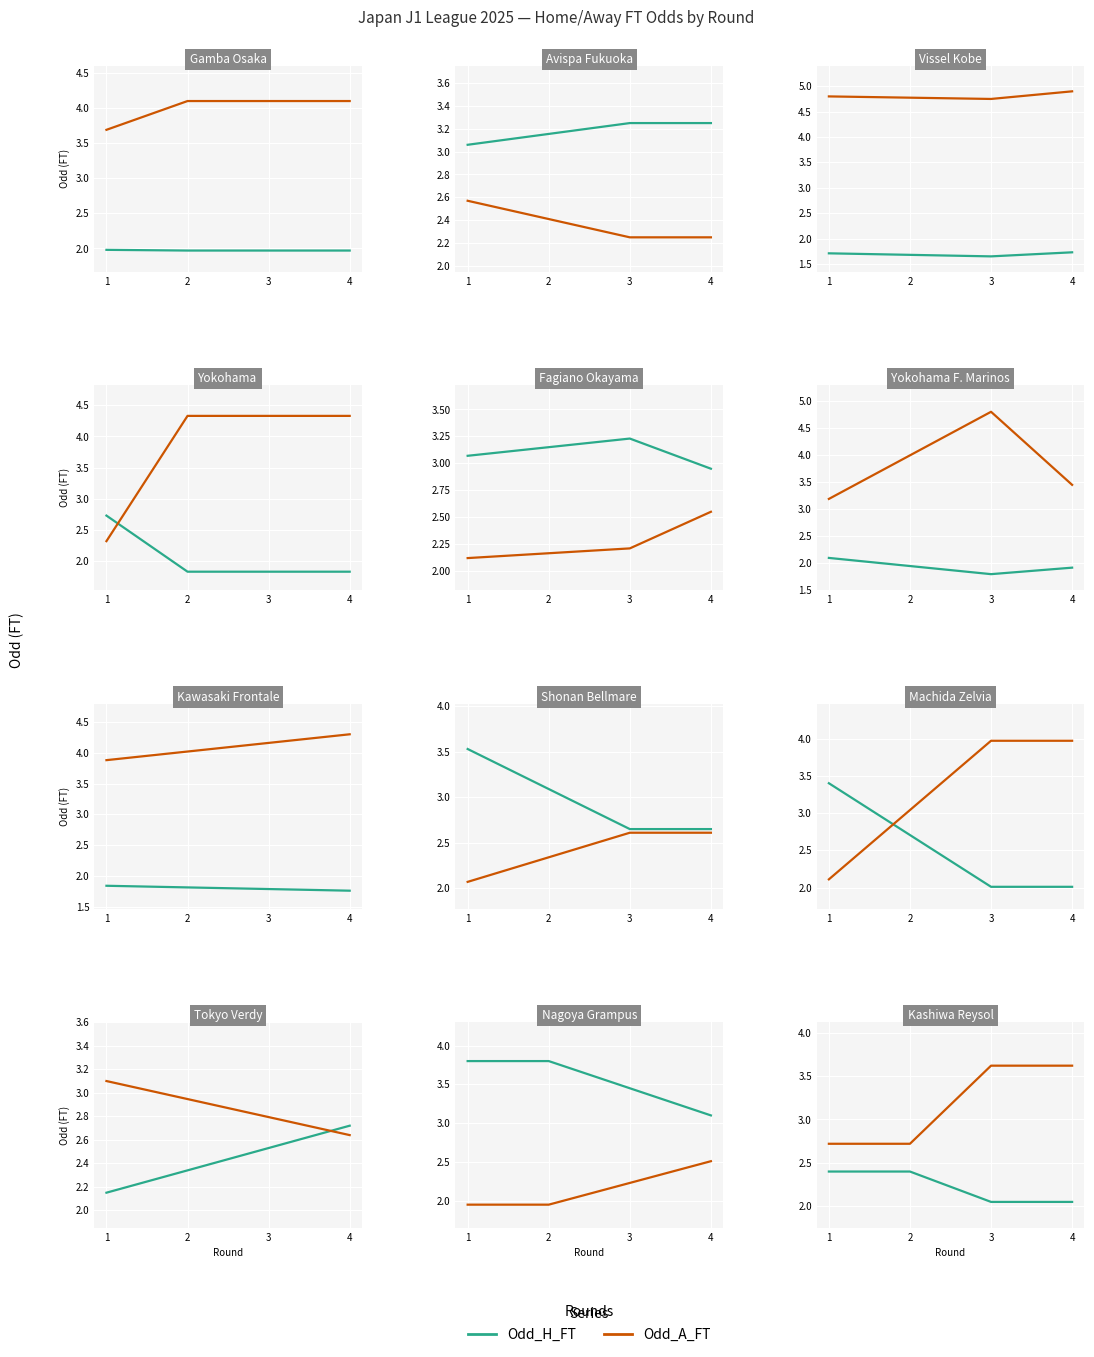

True or false: Odd_H_FT and Odd_A_FT intersect in this chart.

False